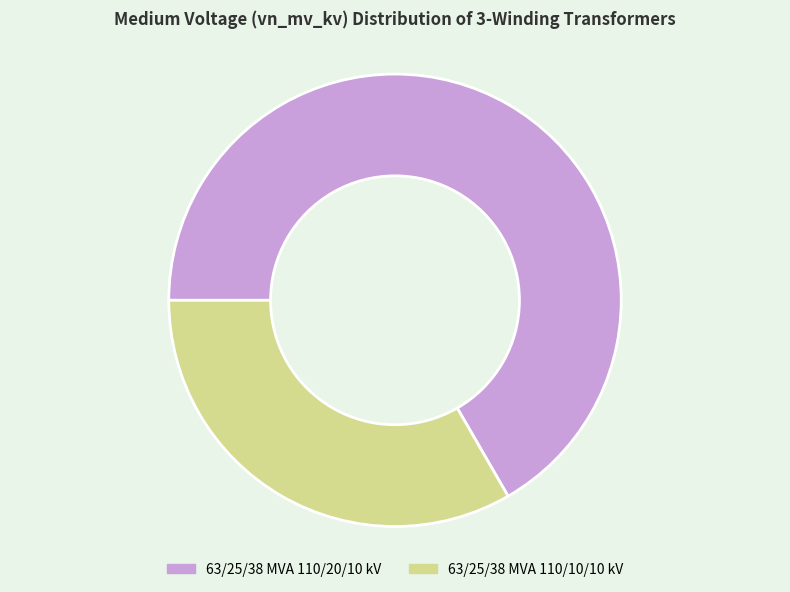

Is it true that 63/25/38 MVA 110/20/10 kV is 67% of the pie?

True